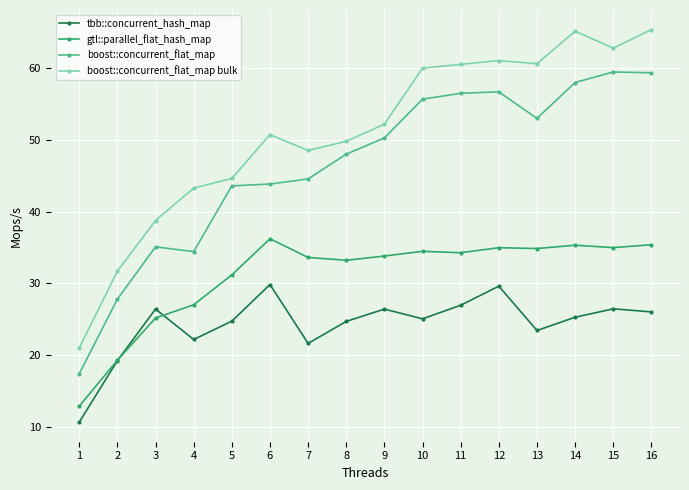

True or false: tbb::concurrent_hash_map has a value of 6.5 at 12.

False